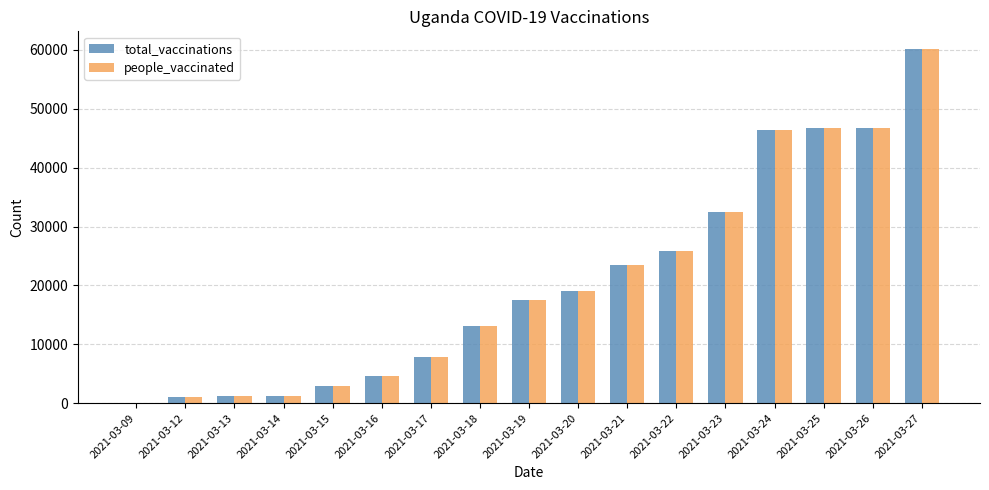

What is the greatest value displayed?

60139